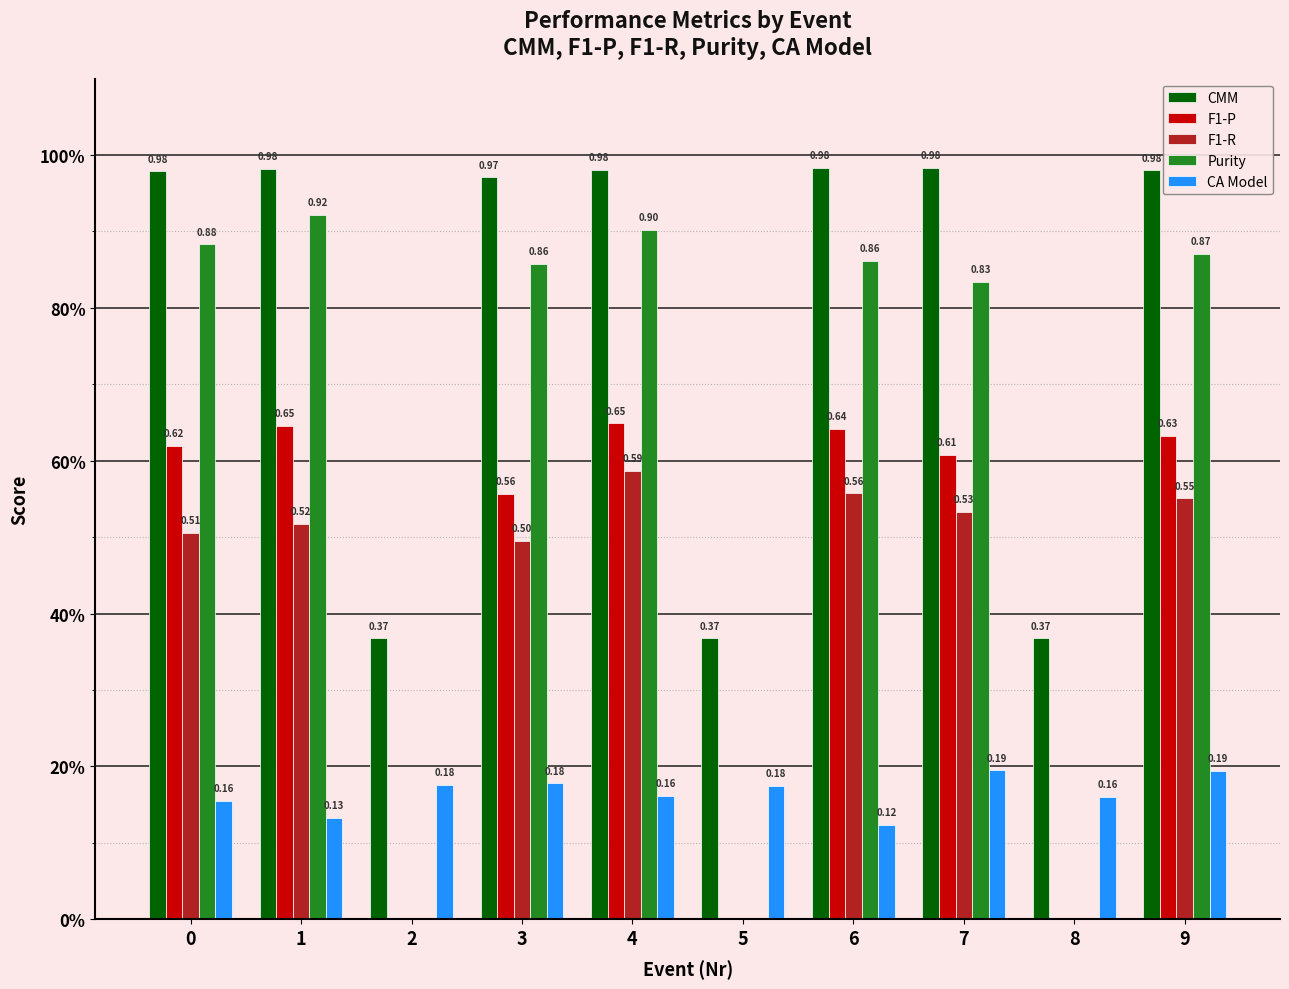

What is the minimum value for CA Model?

0.1